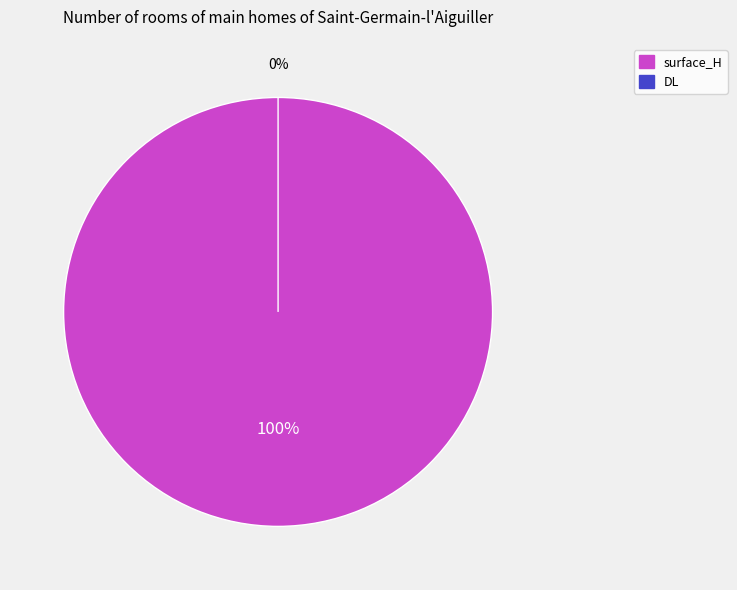

How many slices are in this pie chart?

2